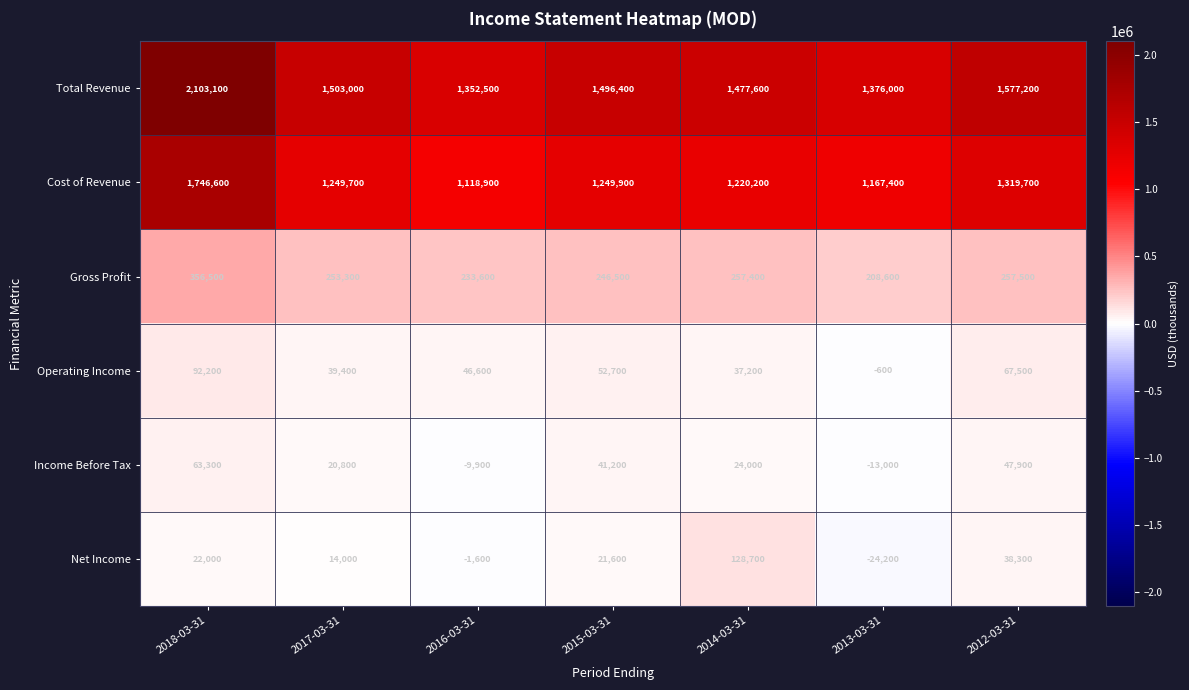

At which label does Income Before Tax reach its peak?

2018-03-31